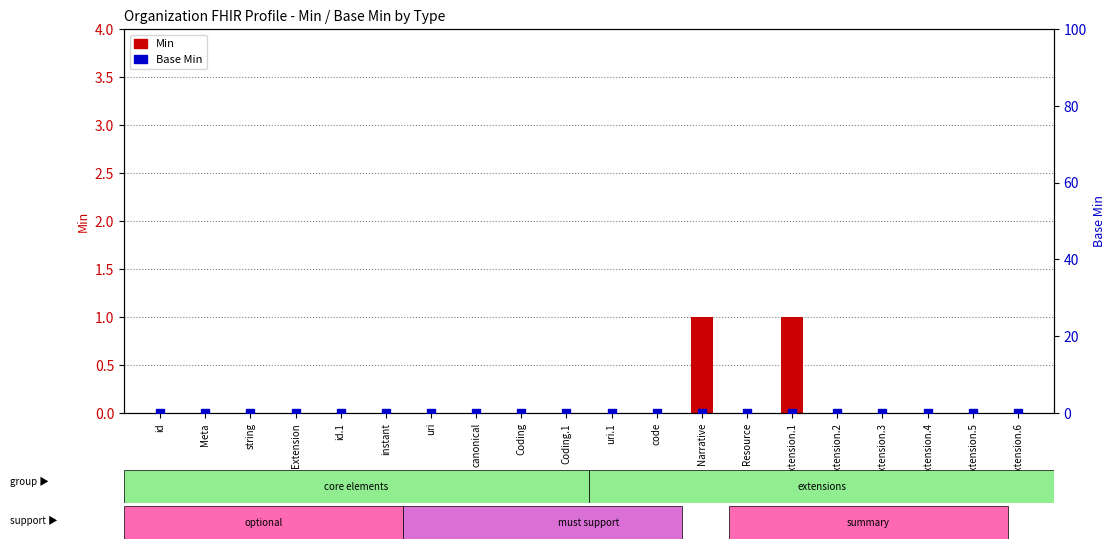

Is the value of Base Min at Coding.1 greater than the value of Min at instant?

No